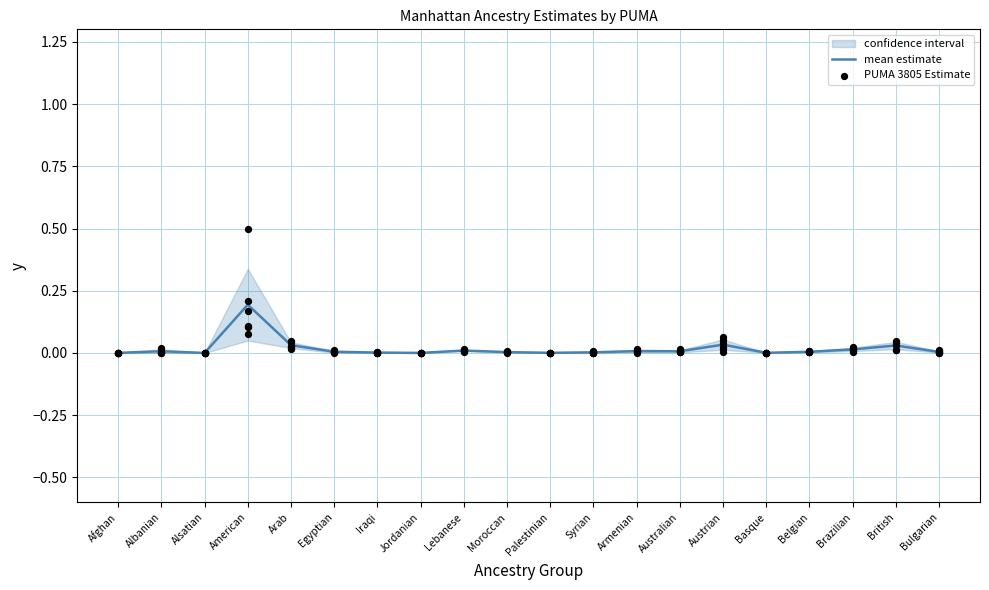

Which series has the largest Y range (max minus min)?

PUMA 3805 Estimate